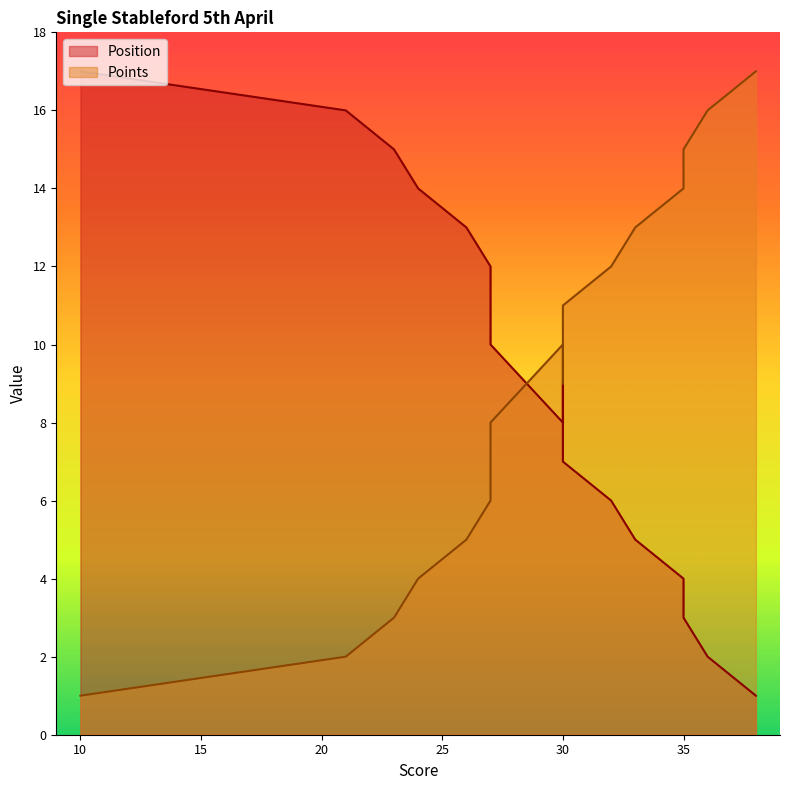

Which series ends up on top after the final intersection of Points and Position?

Points